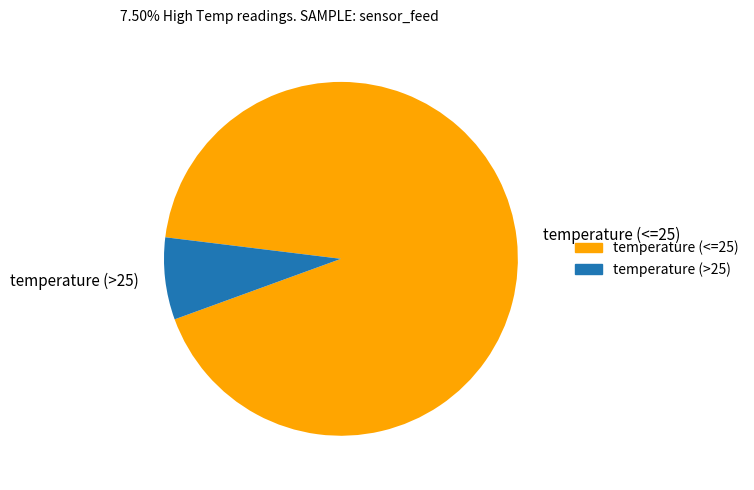

Which slice represents more than half of the pie?

temperature (<=25)